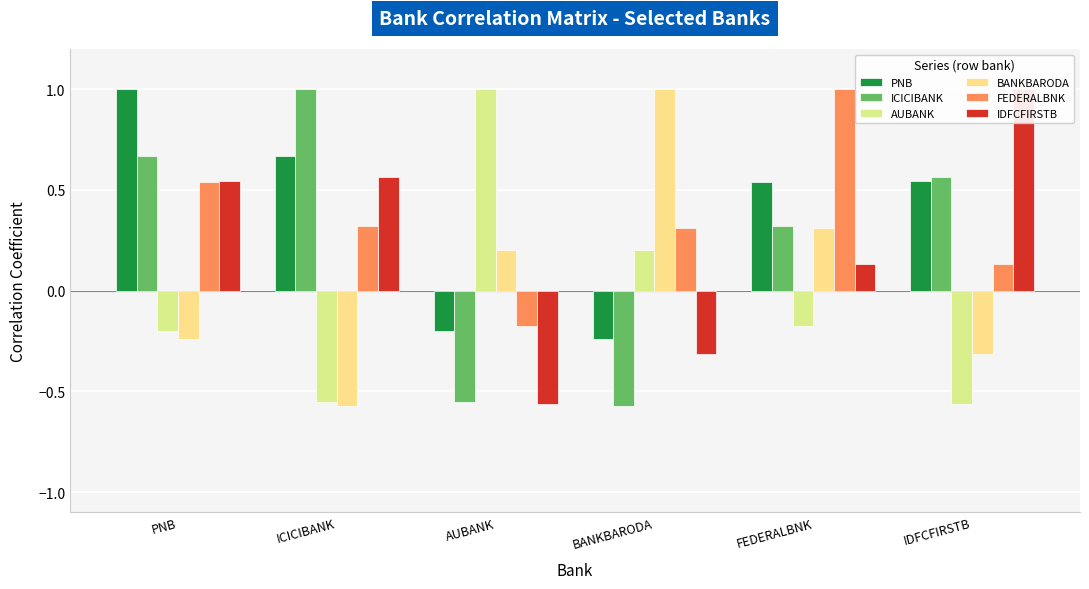

What are all the series names shown in the legend?

PNB, ICICIBANK, AUBANK, BANKBARODA, FEDERALBNK, IDFCFIRSTB